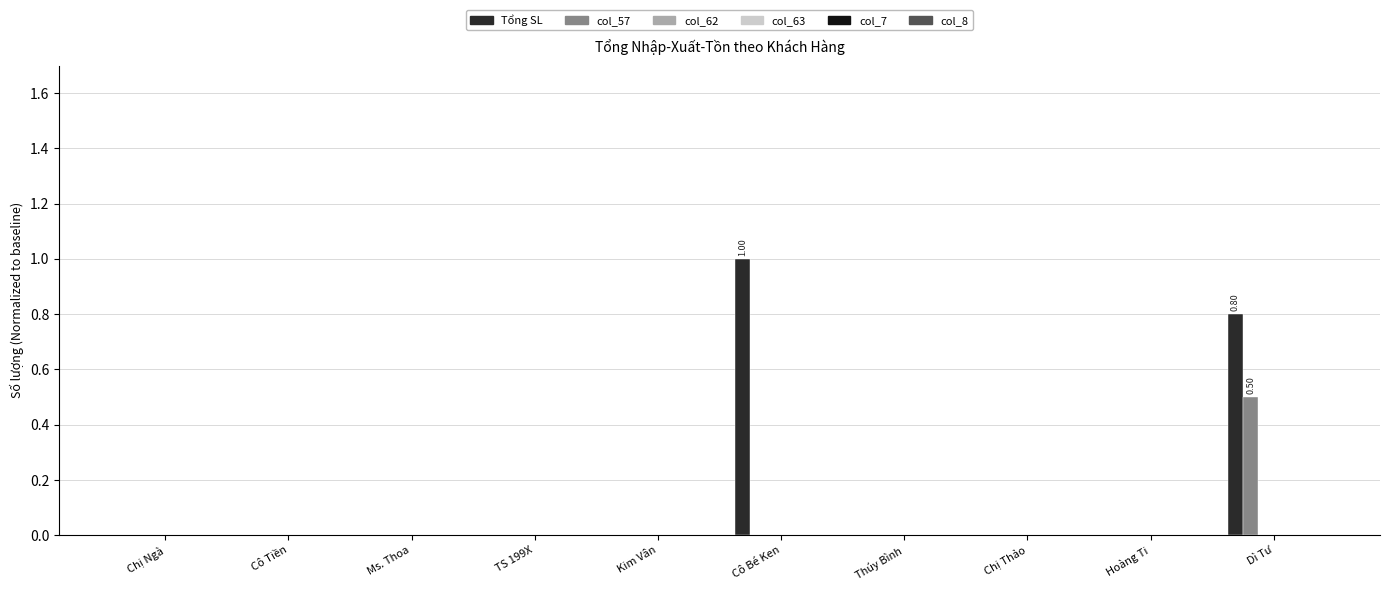

At which category is the sum across all series the highest?

Dì Tư